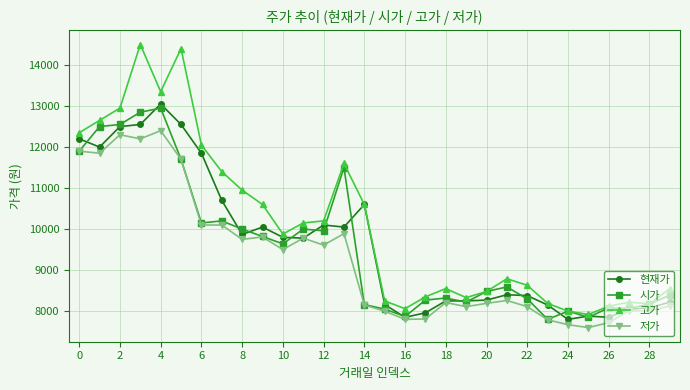

What is the value of the 저가 point at the 23rd from the left?

8110